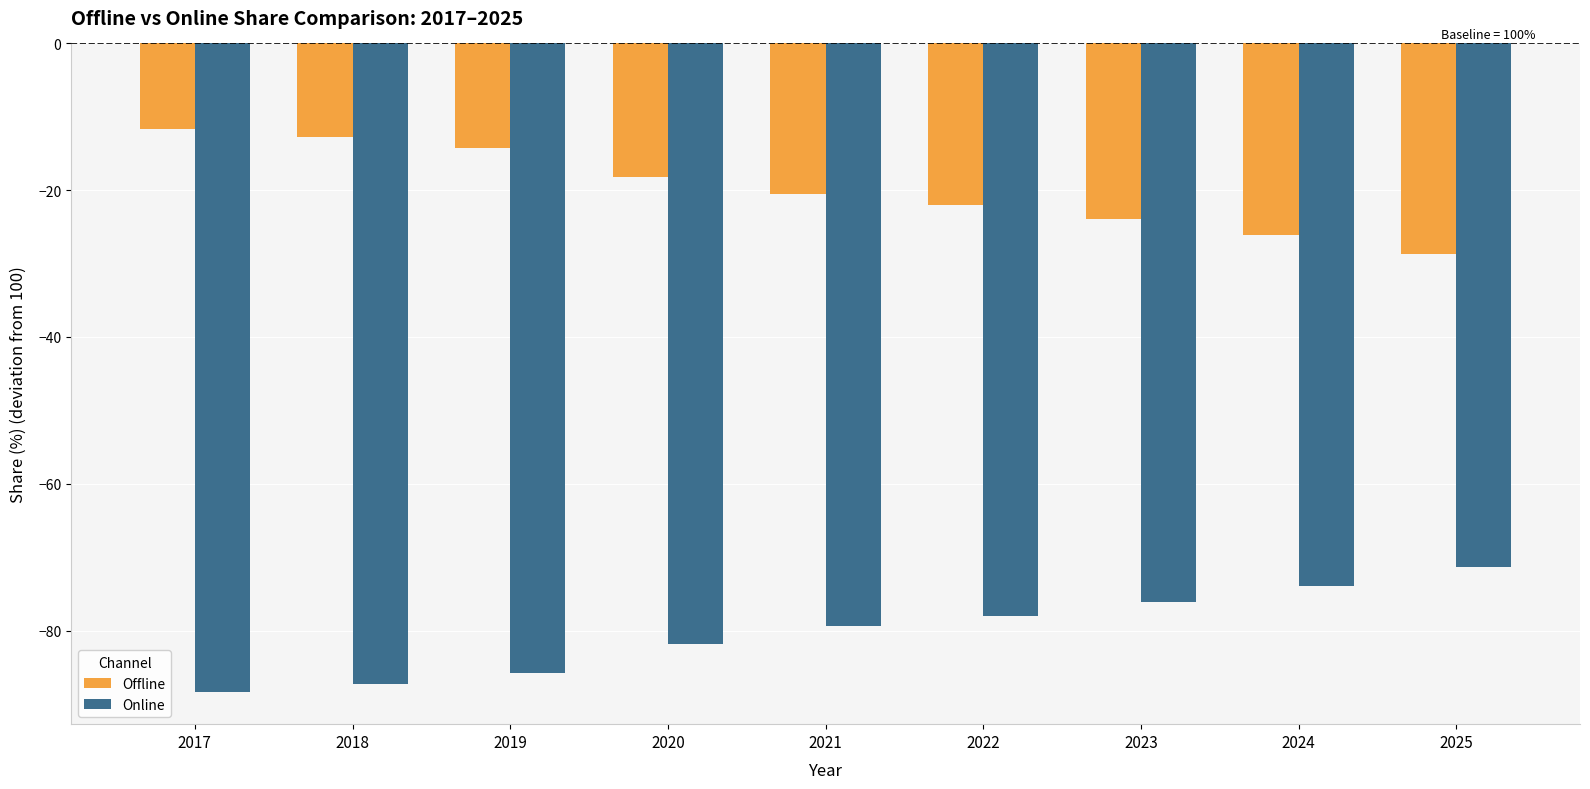

Reading left to right, transcribe all the data shown in this chart.

Offline: 2017=-11.7	2018=-12.7	2019=-14.3	2020=-18.2	2021=-20.6	2022=-22.0	2023=-23.9	2024=-26.1	2025=-28.6
Online: 2017=-88.3	2018=-87.3	2019=-85.7	2020=-81.8	2021=-79.4	2022=-78.0	2023=-76.1	2024=-73.9	2025=-71.4